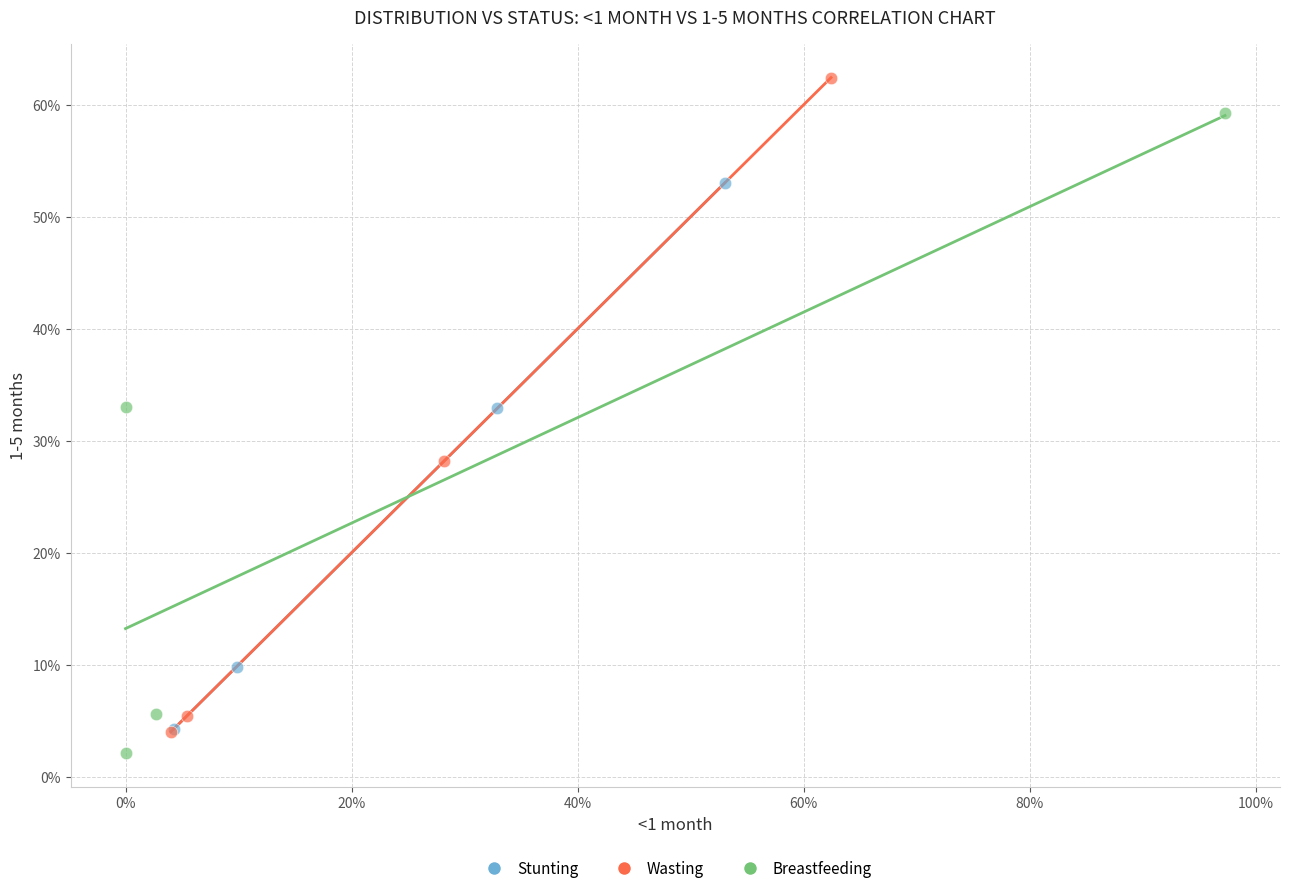

What are all the series names shown in the legend?

Stunting, Wasting, Breastfeeding